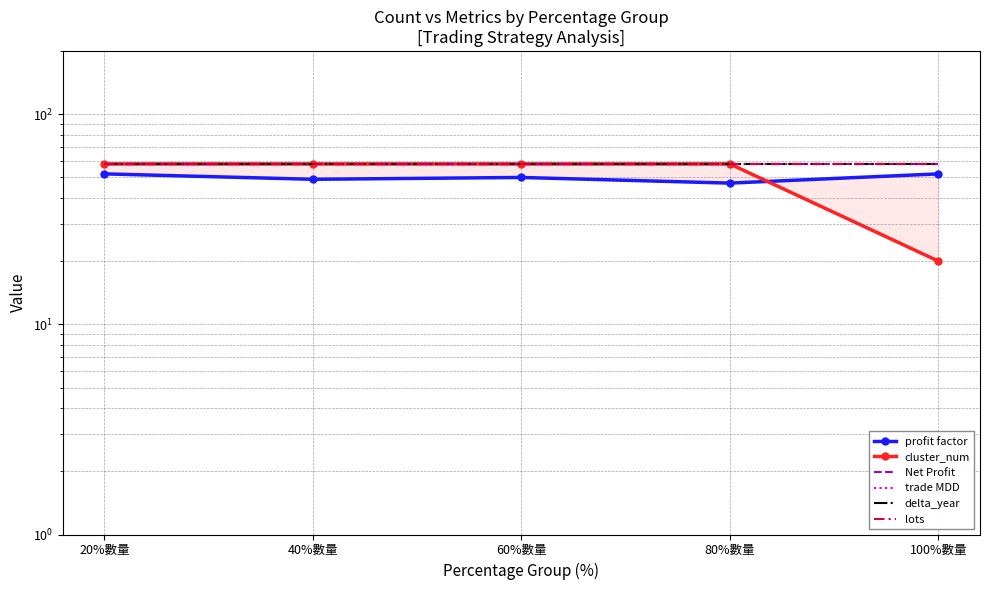

What is the total value across all series at 20%數量?

342